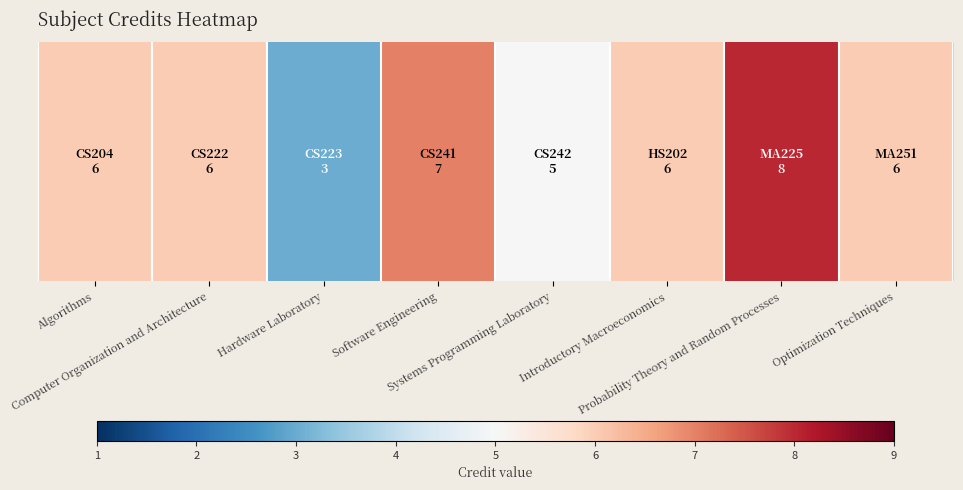

What is the difference between the values at Optimization Techniques and Hardware Laboratory?

3